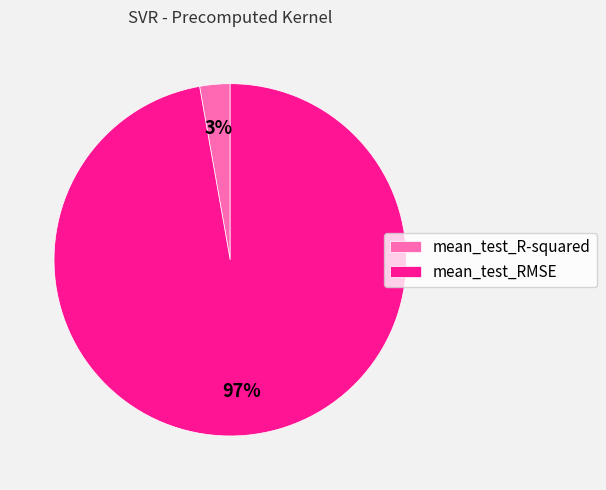

The mean_test_R-squared slice represents 3% of the pie. True or false?

True